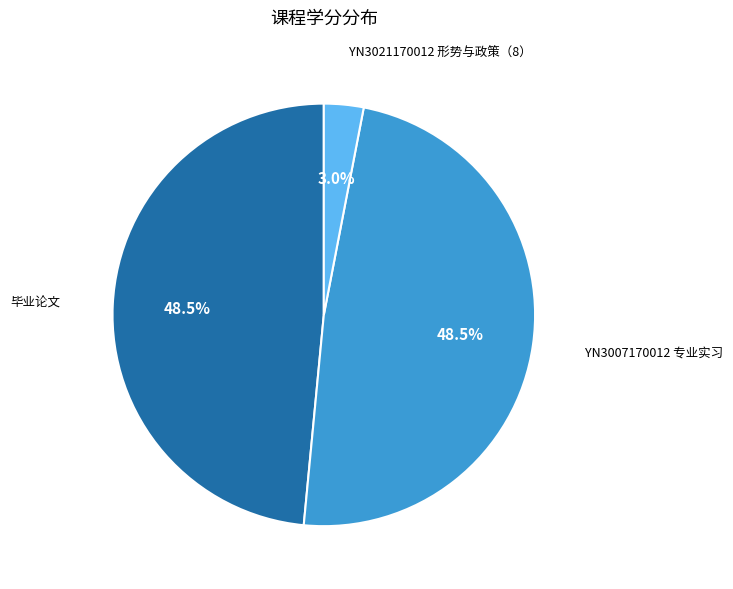

Does any single category account for the majority?

No